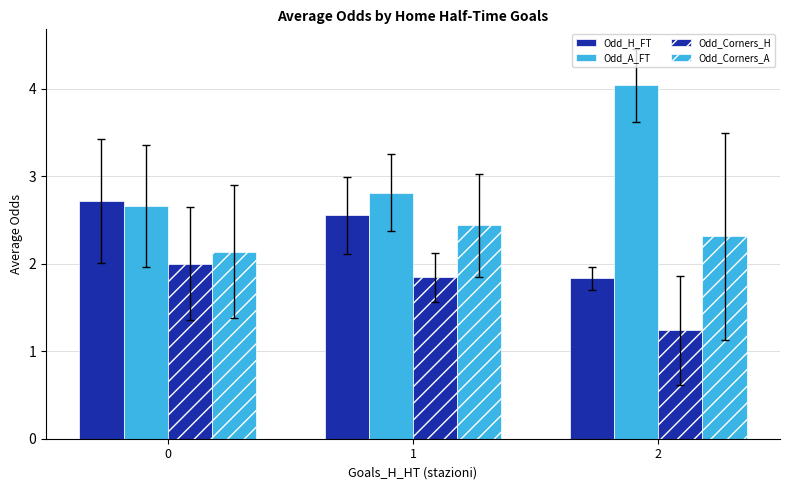

How many bars are there in total?

12